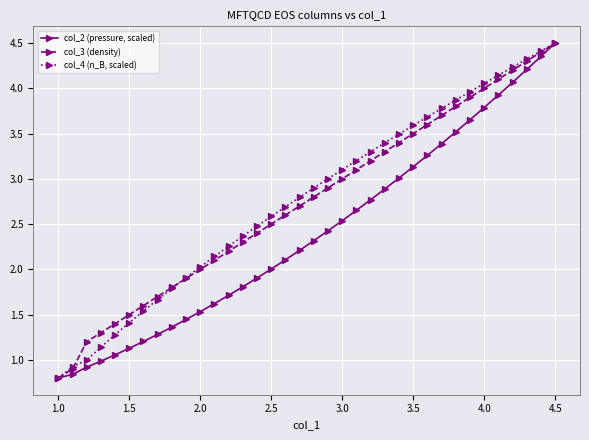

What is the greatest value displayed?

4.5